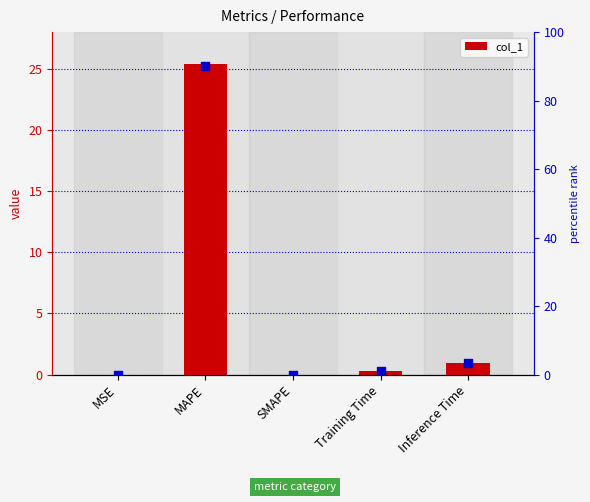

Which series reaches the minimum Y coordinate?

col_1